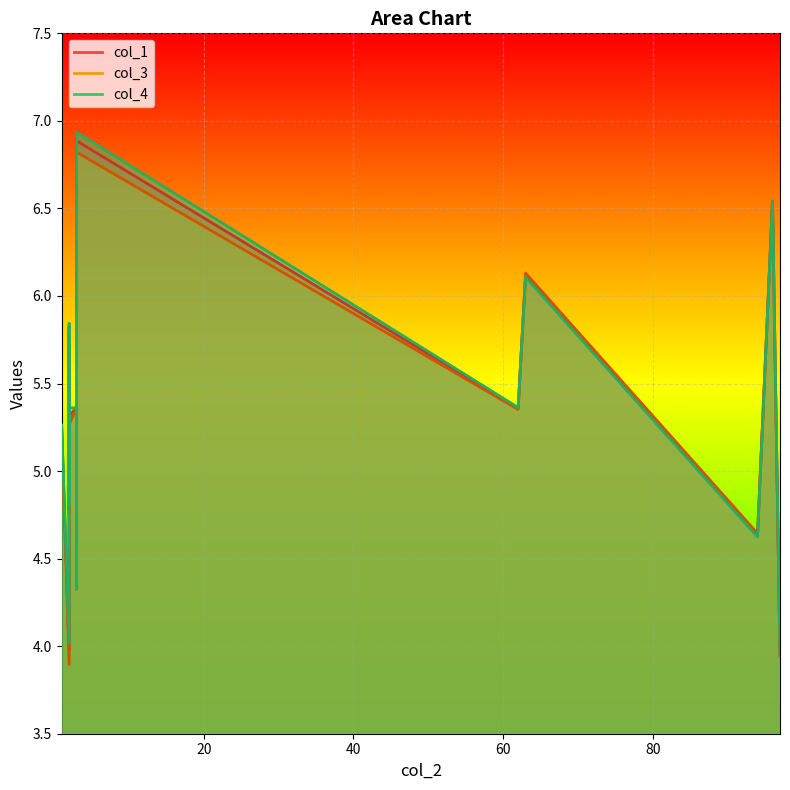

What is the label of the 9th point from the left?

63